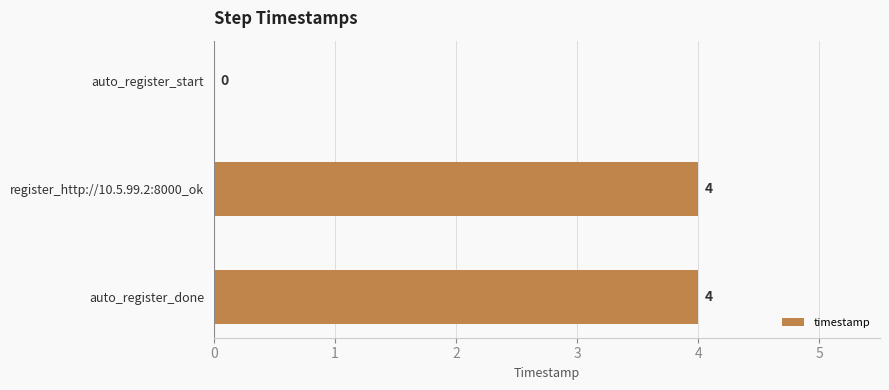

The value at register_http://10.5.99.2:8000_ok is 4. True or false?

True